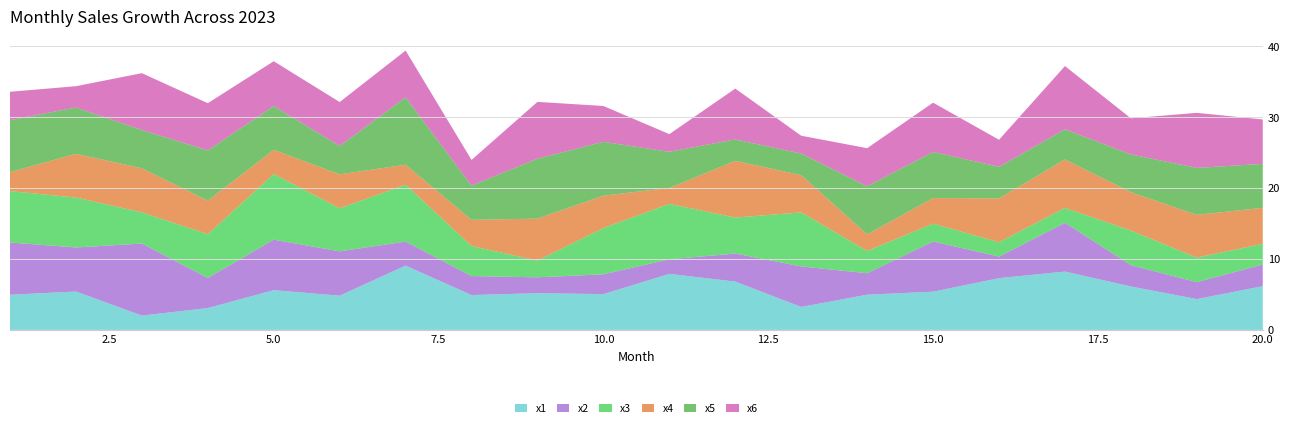

Reading left to right, what are all the values shown in this chart?

x1: 1=5.0	2=5.4	3=2.0	4=3.1	5=5.6	6=4.8	7=9.1	8=4.9	9=5.2	10=5.0	11=7.9	12=6.8	13=3.2	14=5.0	15=5.4	16=7.3	17=8.2	18=6.1	19=4.4	20=6.2
x2: 1=7.4	2=6.2	3=10.2	4=4.3	5=7.1	6=6.3	7=3.4	8=2.7	9=2.2	10=2.8	11=2.1	12=4.0	13=5.7	14=3.0	15=7.1	16=3.0	17=6.9	18=3.0	19=2.4	20=3.1
x3: 1=7.3	2=7.0	3=4.4	4=6.2	5=9.3	6=6.1	7=8.0	8=4.2	9=2.4	10=6.5	11=7.8	12=5.1	13=7.6	14=3.1	15=2.5	16=2.0	17=2.1	18=4.9	19=3.5	20=2.9
x4: 1=2.7	2=6.2	3=6.2	4=4.7	5=3.4	6=4.8	7=2.8	8=3.7	9=5.9	10=4.6	11=2.2	12=8.0	13=5.3	14=2.3	15=3.6	16=6.2	17=6.8	18=5.4	19=6.0	20=5.1
x5: 1=7.3	2=6.5	3=5.4	4=7.1	5=6.2	6=4.0	7=9.5	8=4.8	9=8.5	10=7.6	11=5.1	12=3.0	13=3.1	14=6.8	15=6.5	16=4.5	17=4.3	18=5.3	19=6.6	20=6.2
x6: 1=4.0	2=3.0	3=8.0	4=6.7	5=6.3	6=6.2	7=6.6	8=3.6	9=8.0	10=5.1	11=2.5	12=7.2	13=2.5	14=5.4	15=7.0	16=3.8	17=8.9	18=5.1	19=7.8	20=6.3